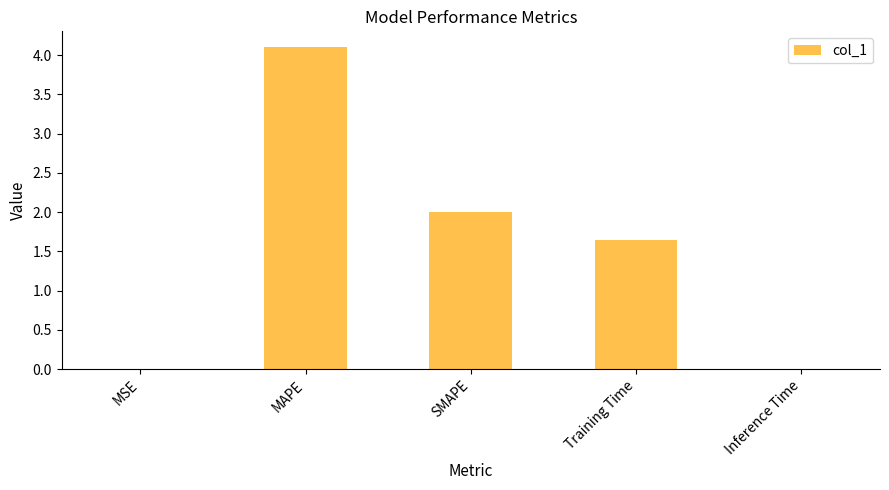

What is the greatest value displayed?

4.1